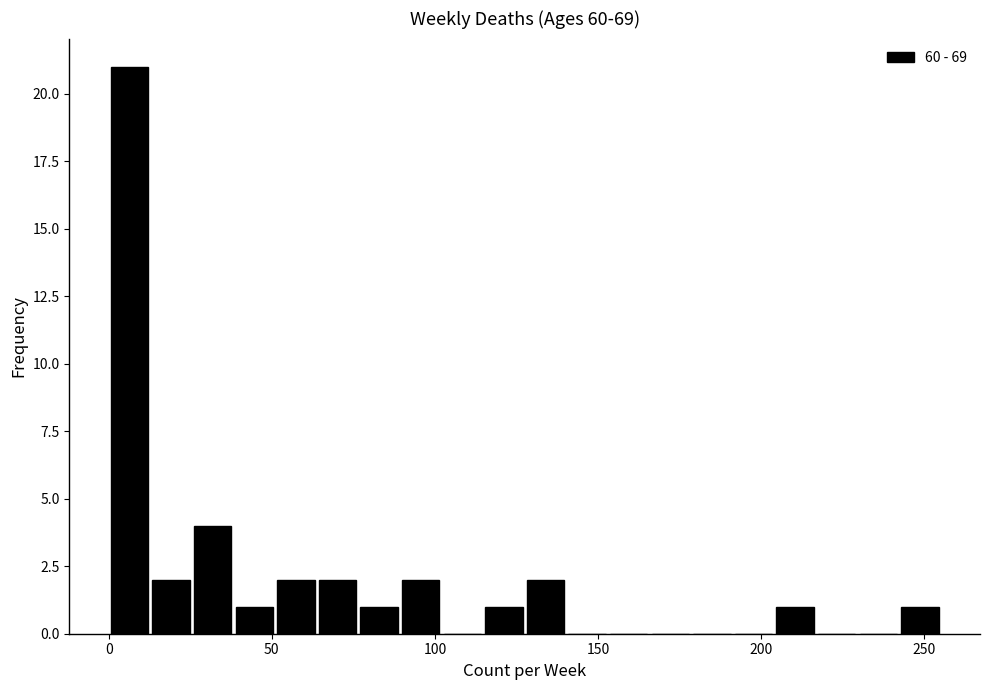

Read against the x-axis, roughly where is the centre of the tallest bar?

5